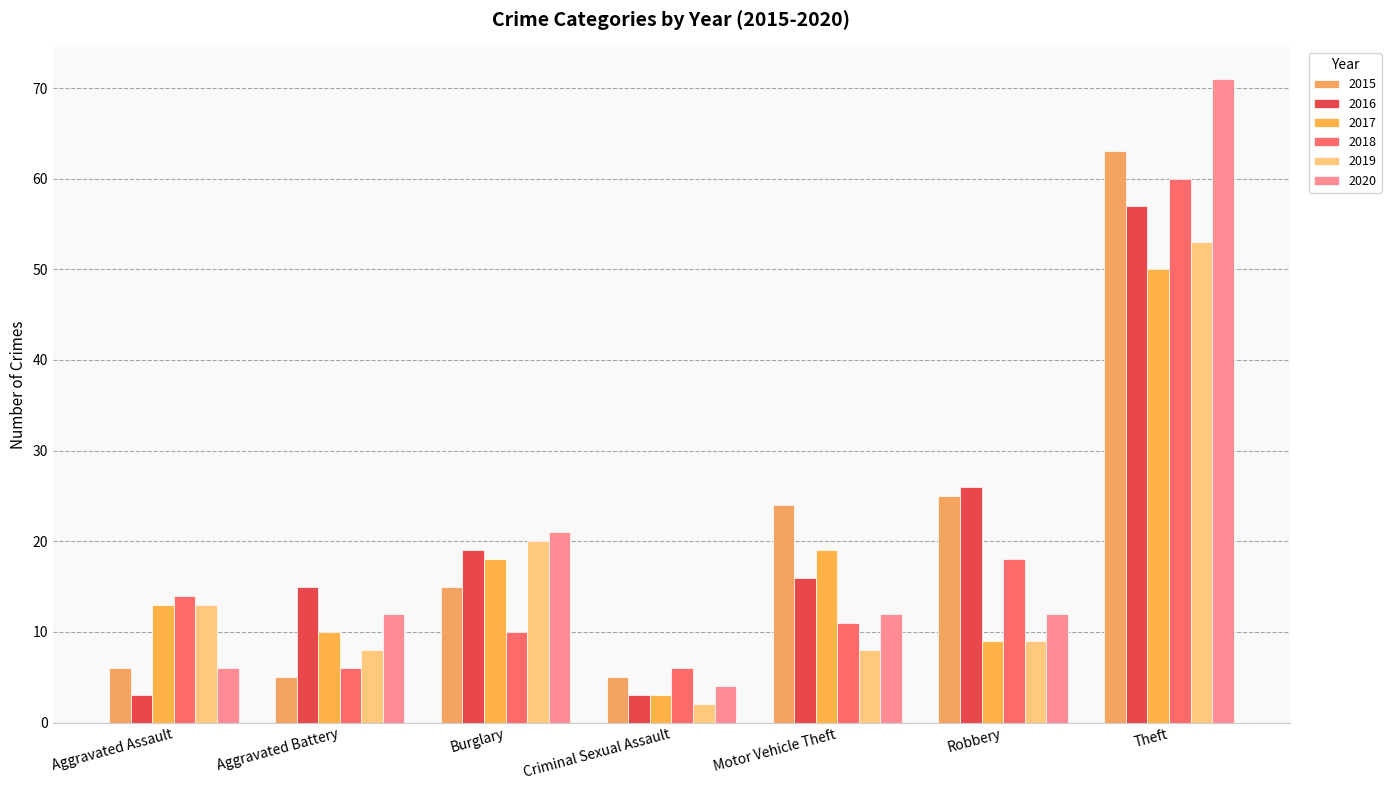

The 2019 series shows 11 at Motor Vehicle Theft. True or false?

False